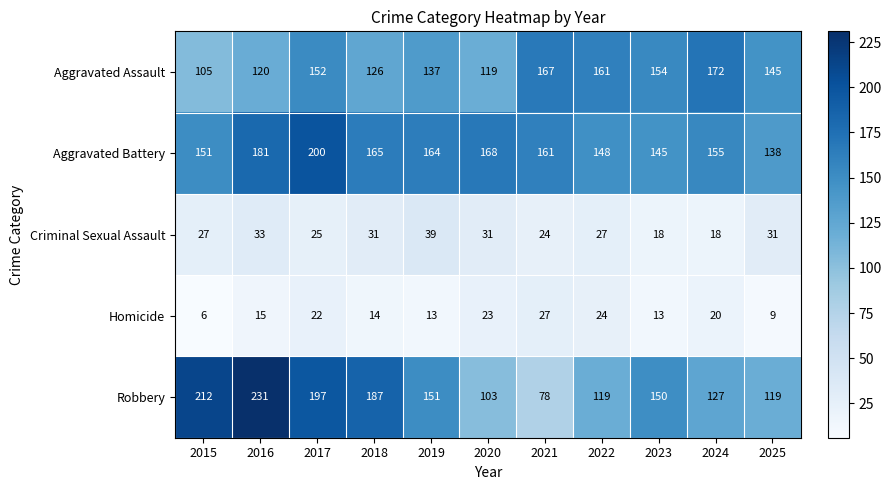

What is the difference between the maximum and minimum values in the Aggravated Assault series?

67